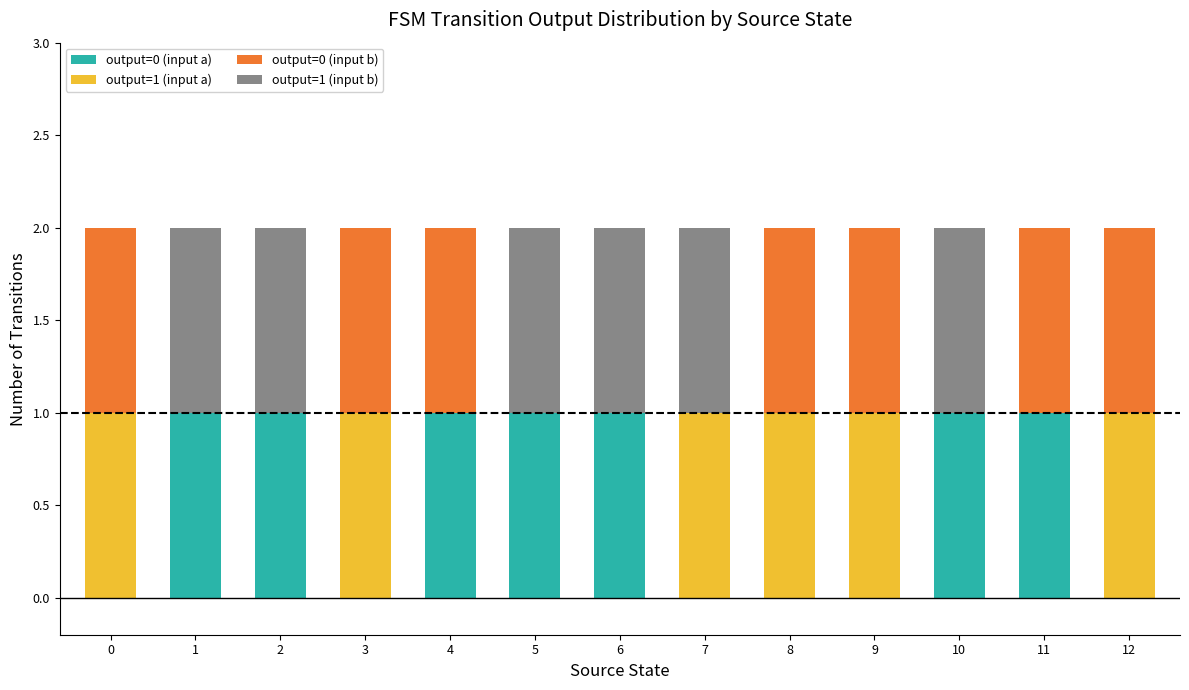

Count the number of data series in this chart.

4